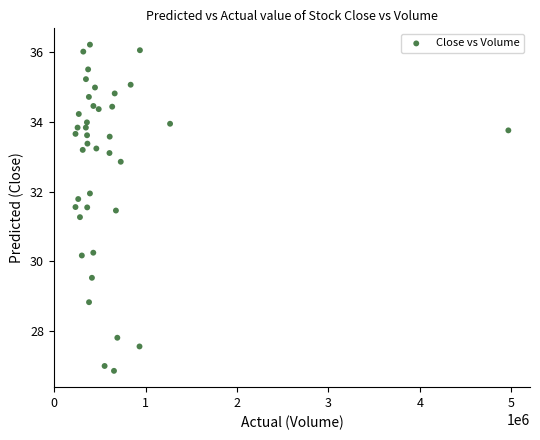

What is the range of X values (max minus min)?

4735400.0